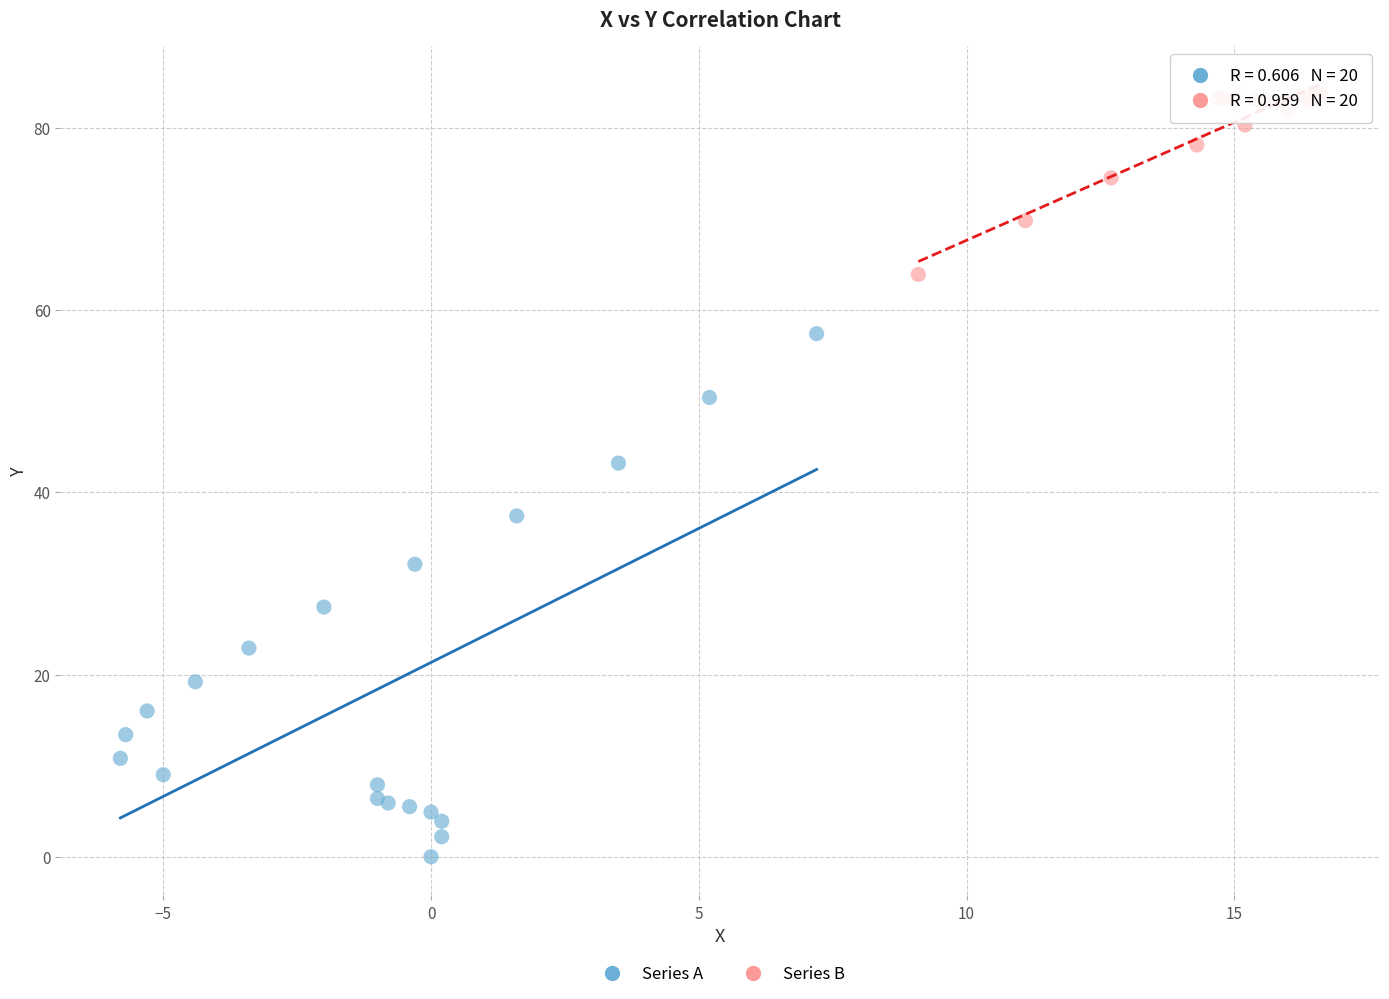

Which series contains the highest Y value?

Series B